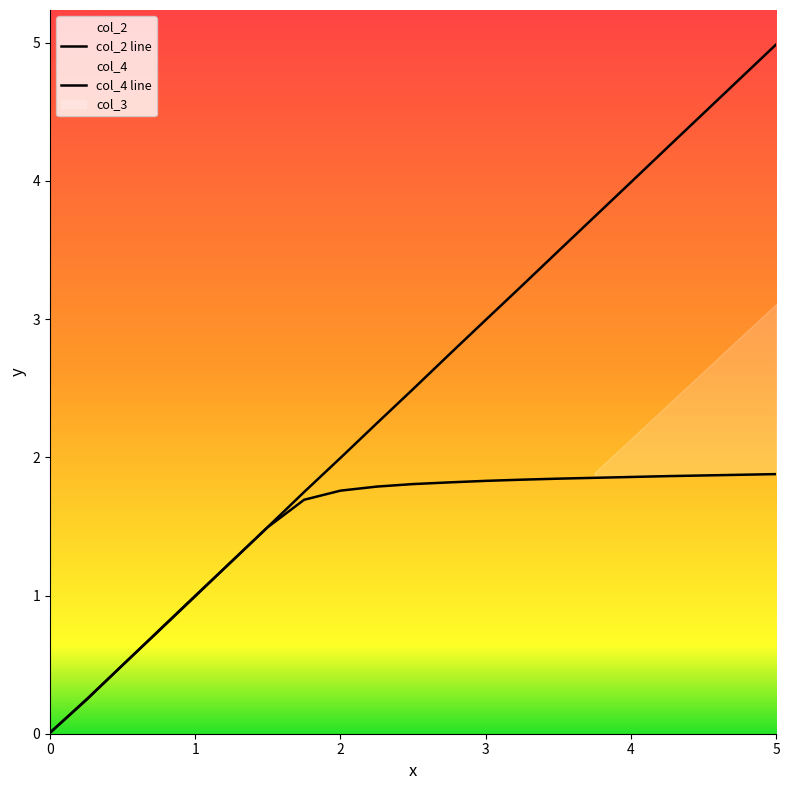

Rank the series at 0.25 from highest to lowest value.

col_2, col_4